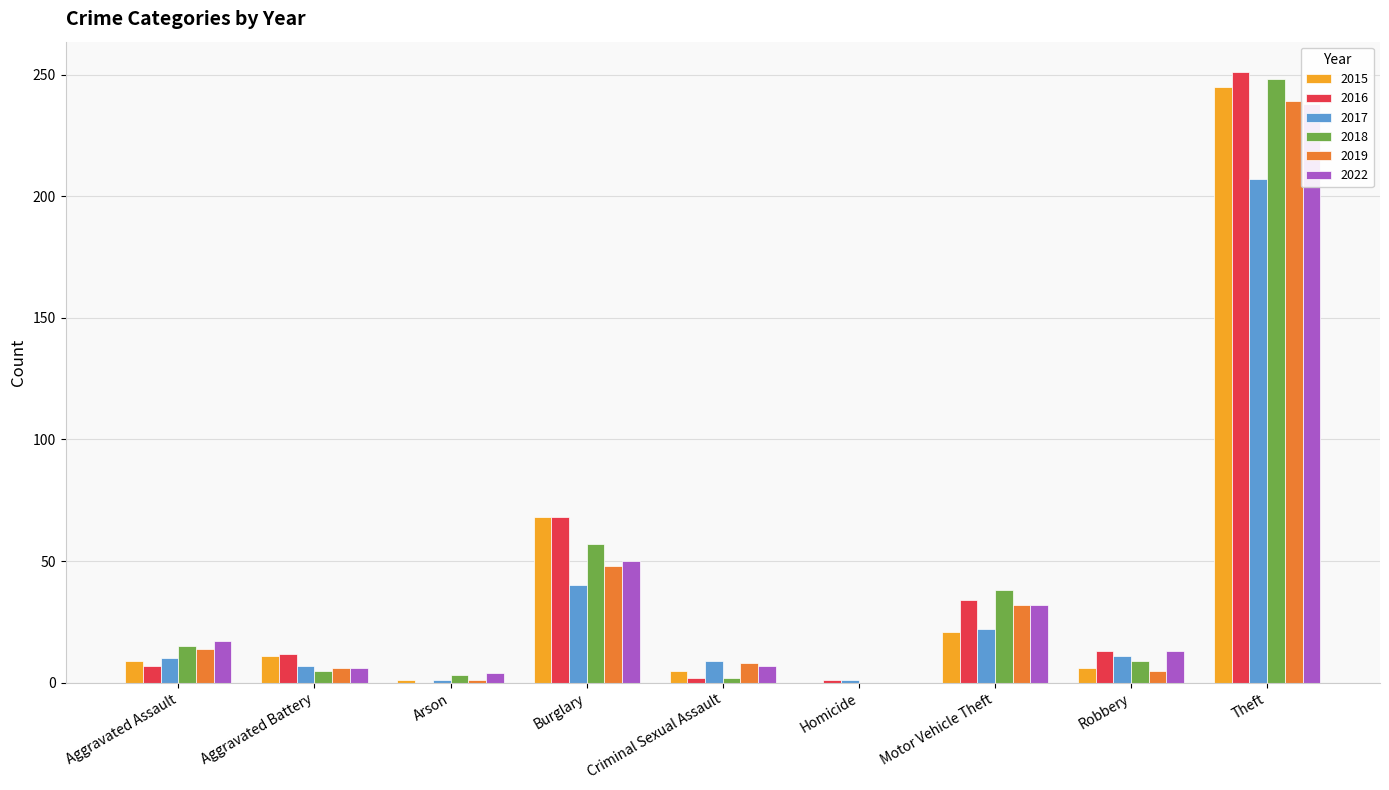

The 2022 series shows 6 at Arson. True or false?

False